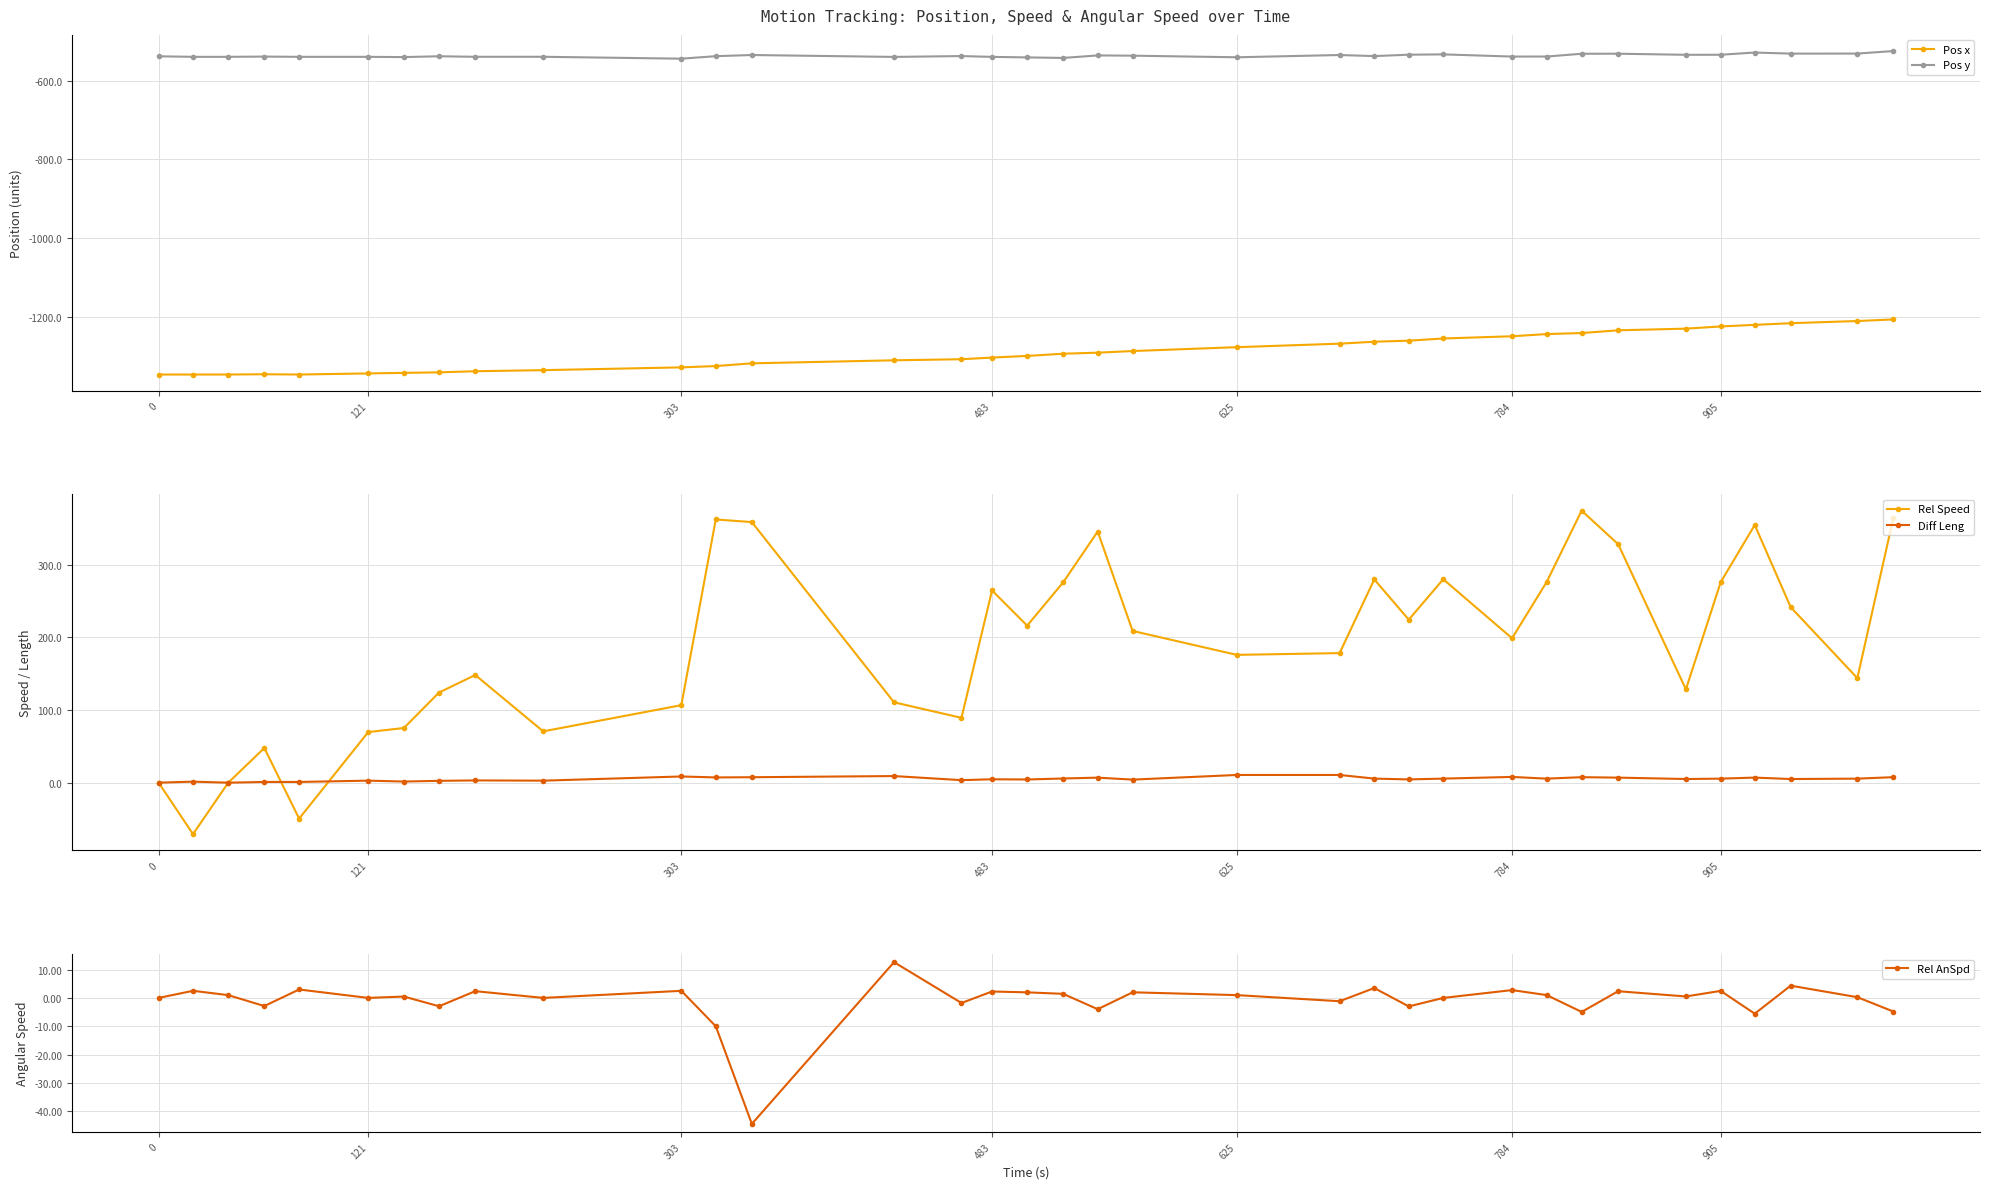

Which series has the widest spread of values?

Rel Speed